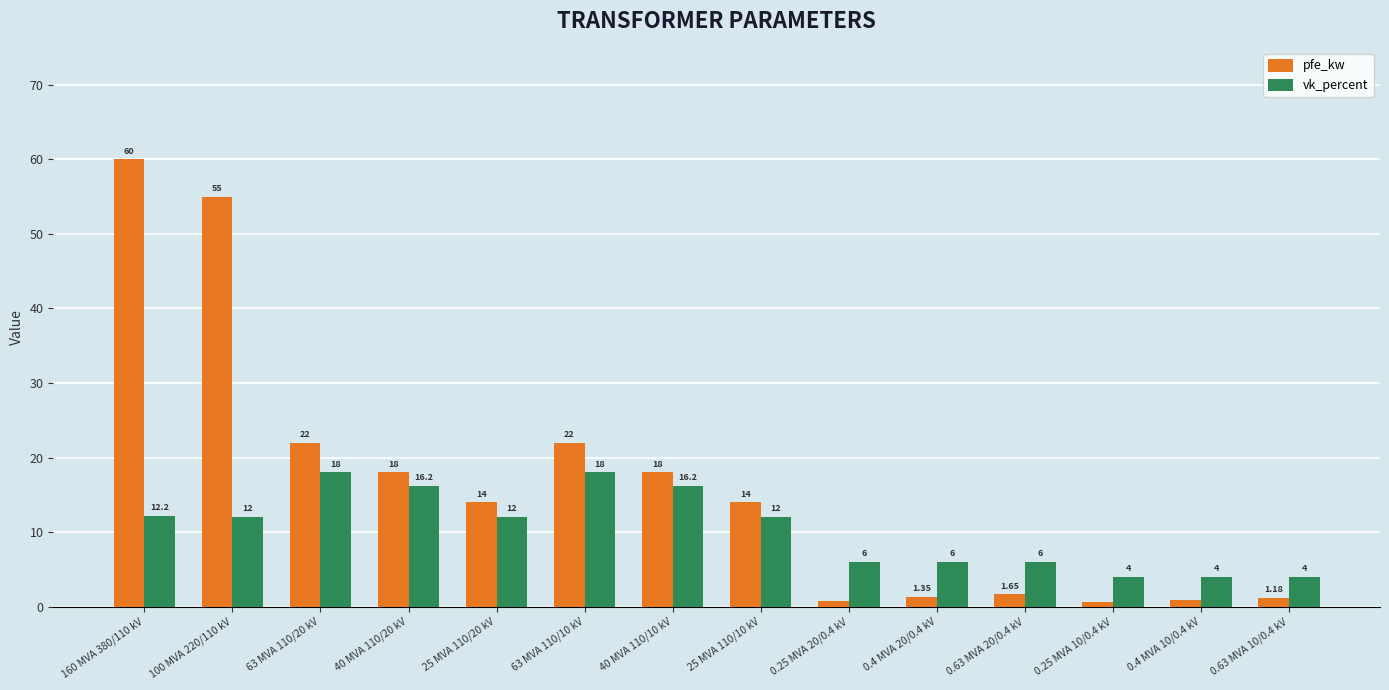

Which category has the highest value in the pfe_kw series?

160 MVA 380/110 kV